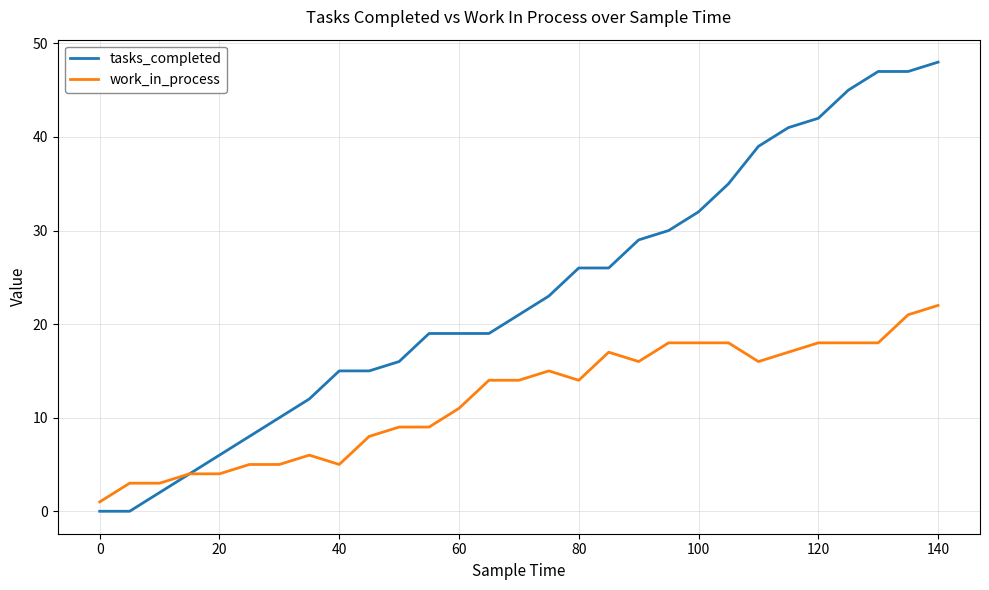

Rank the series by their average value, from highest to lowest.

tasks_completed, work_in_process